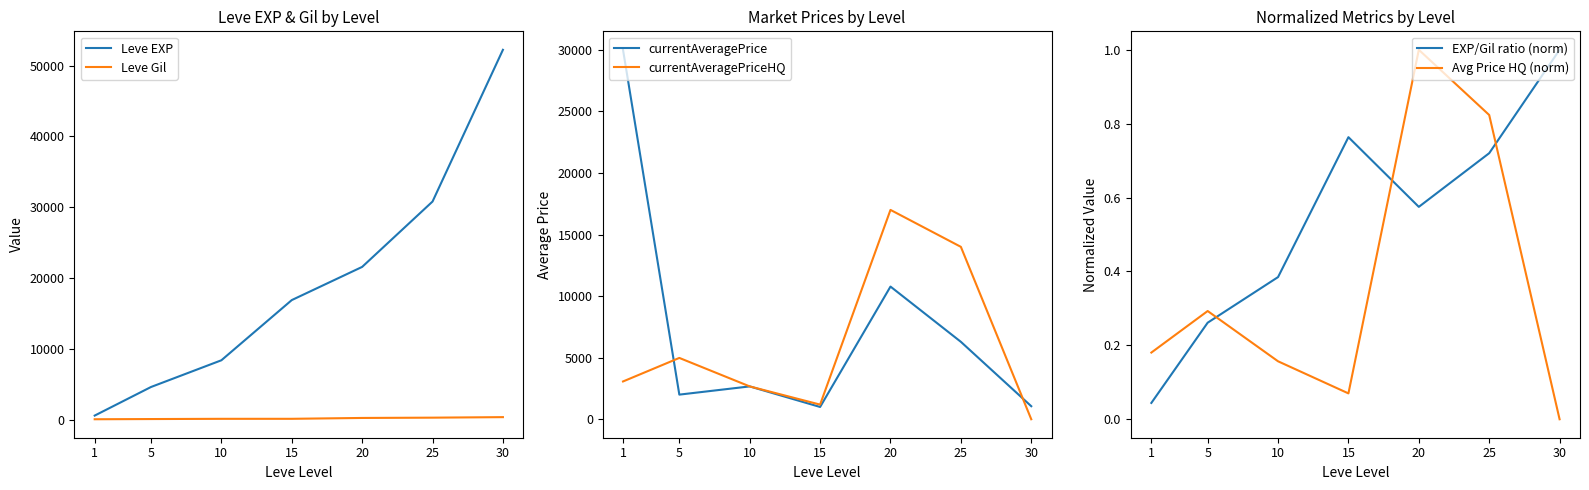

What is the highest value of the Leve Gil series?

410